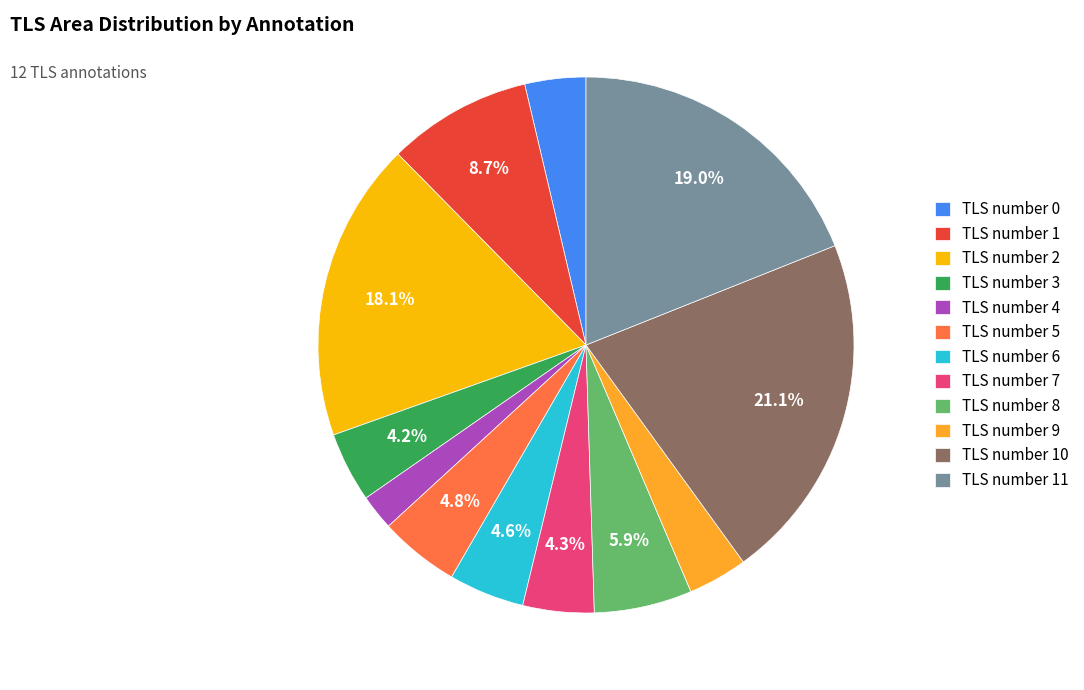

What percentage is the TLS number 0 slice, to the nearest percent?

4%